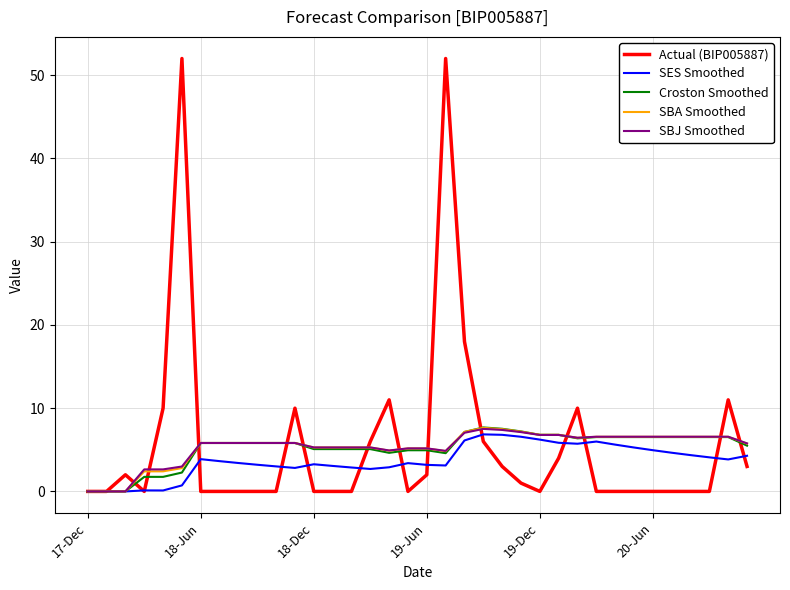

Which series has the largest range (max minus min)?

Actual (BIP005887)